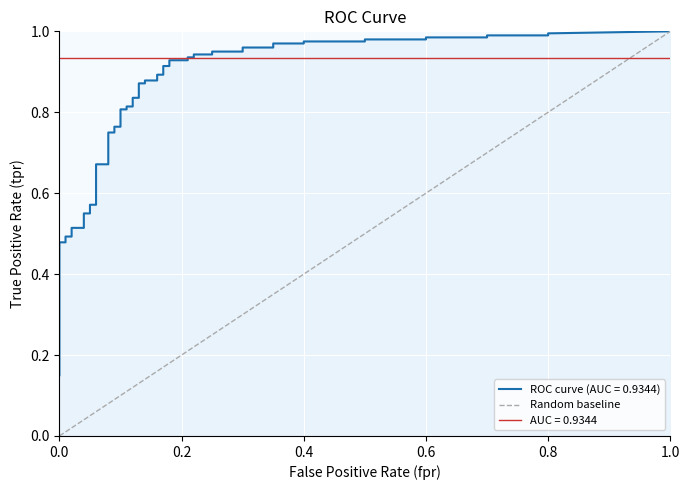

True or false: the data shows 0 at 0.0.

False